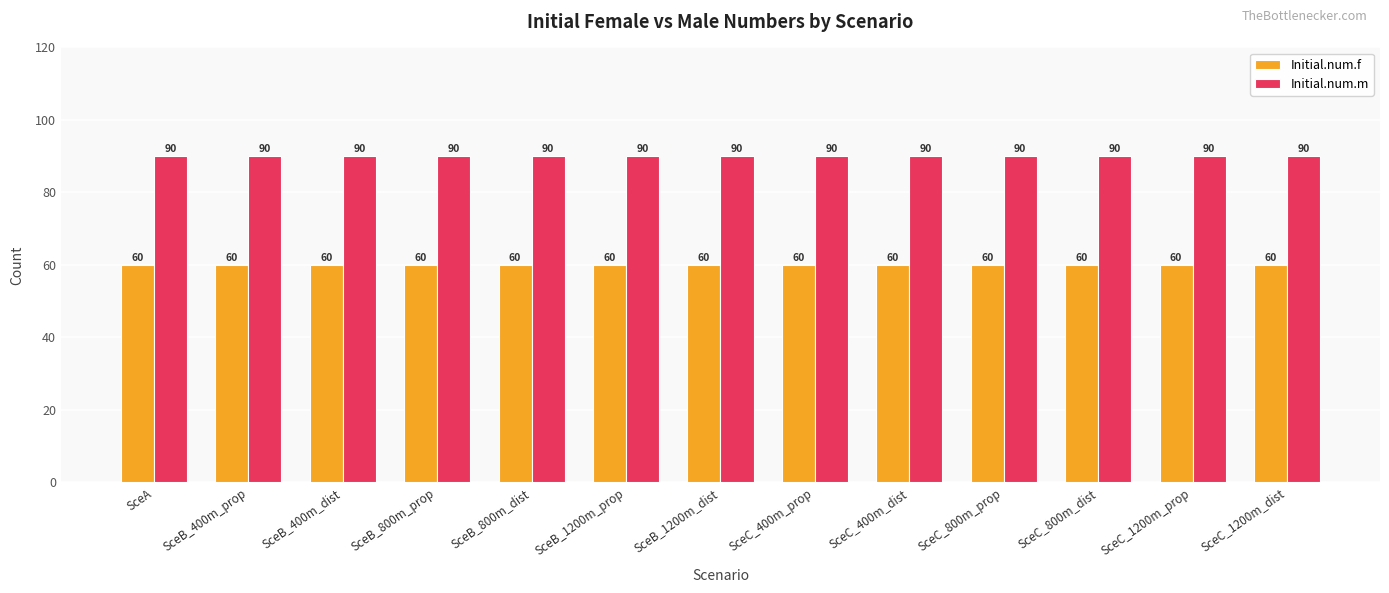

The Initial.num.f series shows 95 at SceB_400m_dist. True or false?

False